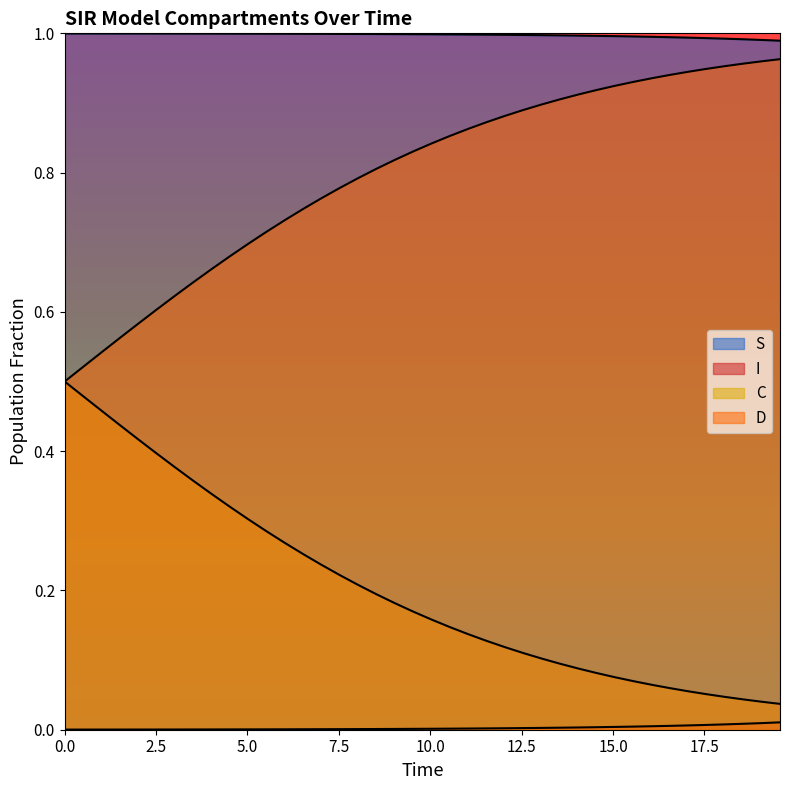

At which label is S closest to 0?

39